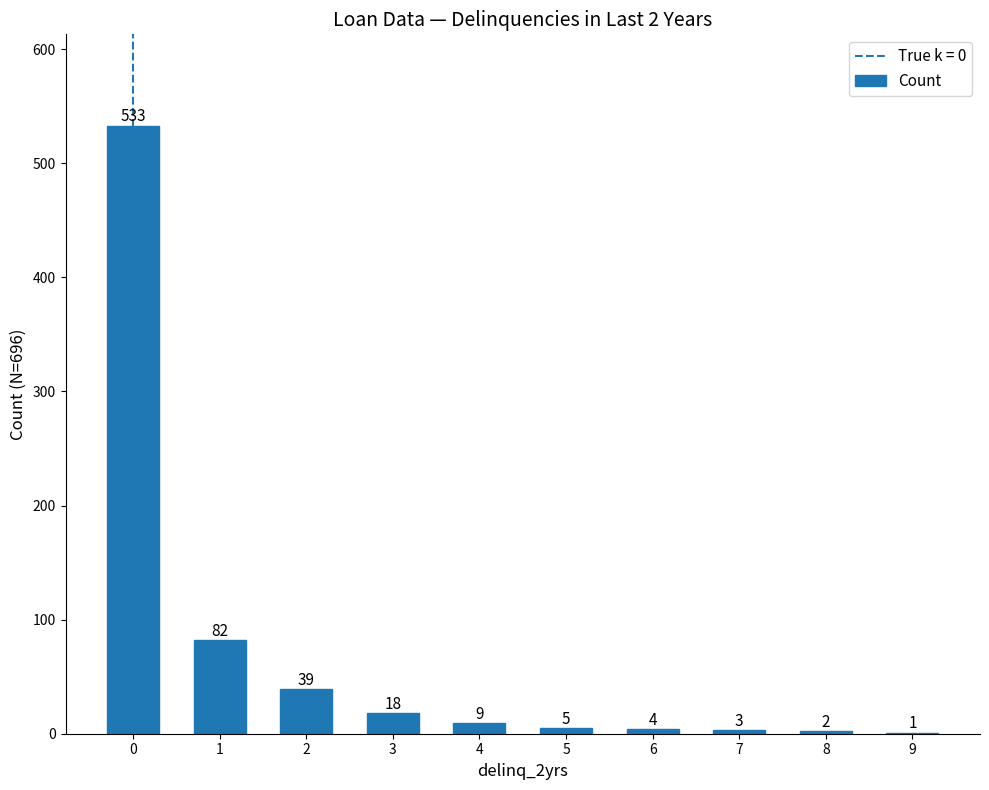

What is the sum of the values at 8 and 5?

7